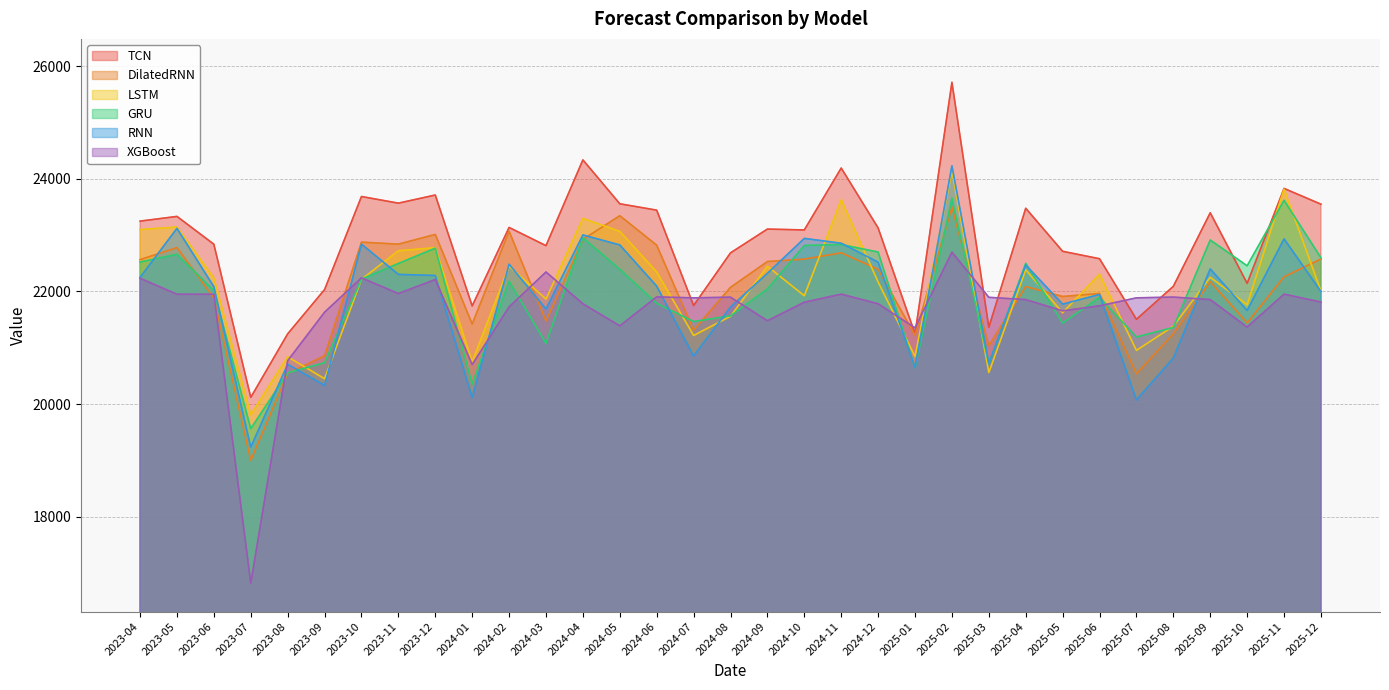

At 2023-07, list the series in order from smallest to largest.

XGBoost, DilatedRNN, RNN, GRU, LSTM, TCN